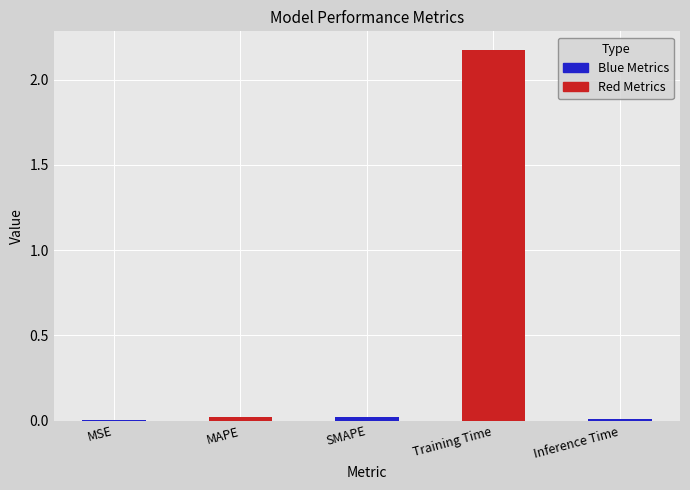

Does the chart contain any negative values?

No